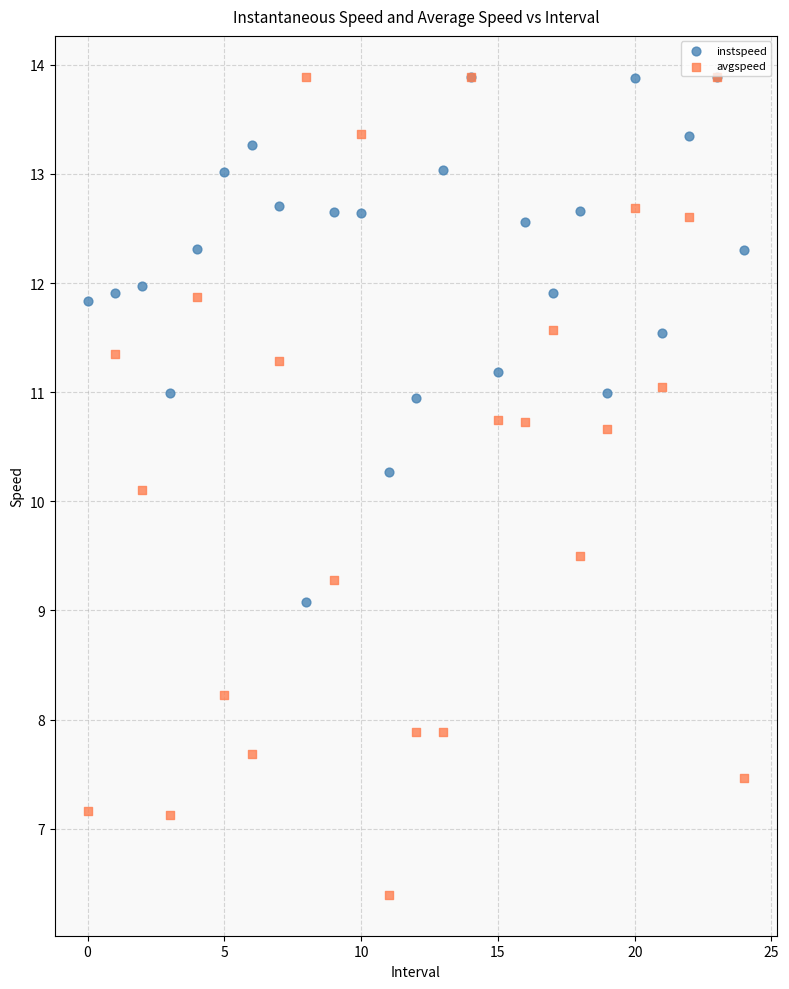

What are all the series names shown in the legend?

instspeed, avgspeed